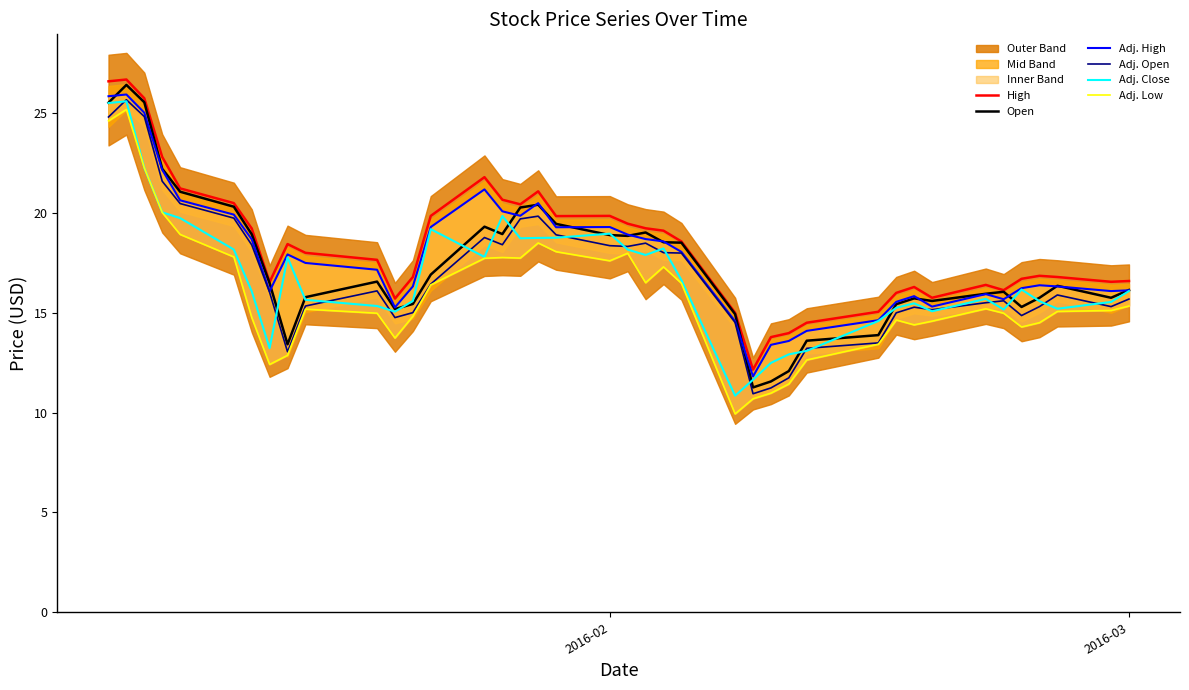

Which series has the largest range (max minus min)?

Adj. Low